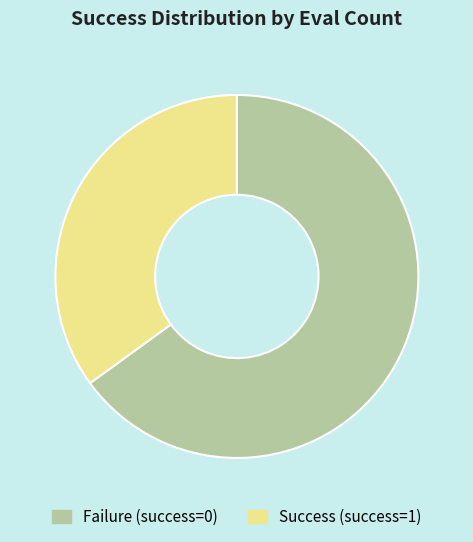

Which category has the smallest portion of the pie?

Success (success=1)